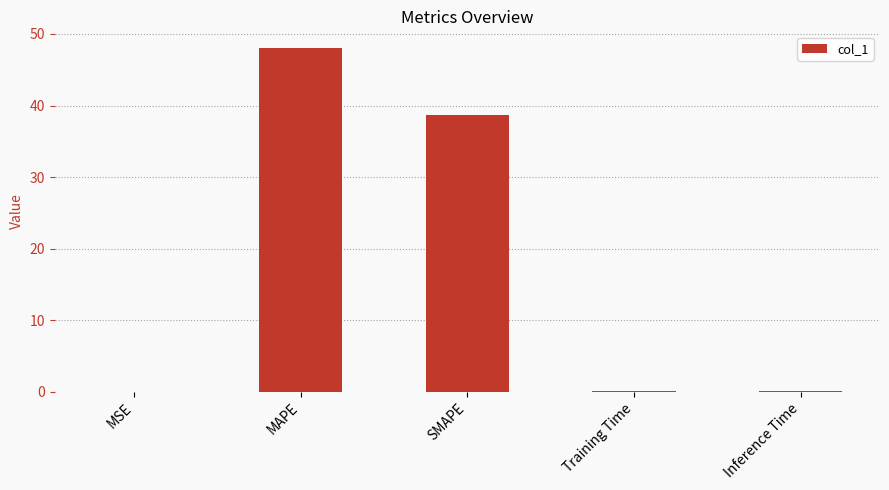

The value at MAPE is 48.0. True or false?

True